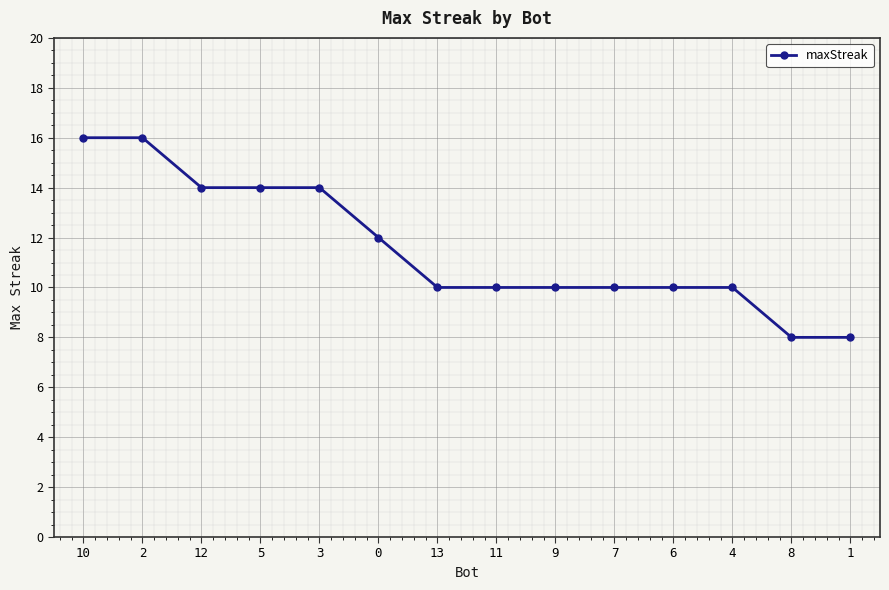

What is the ratio of the value at 3 to the value at 9?

1.4